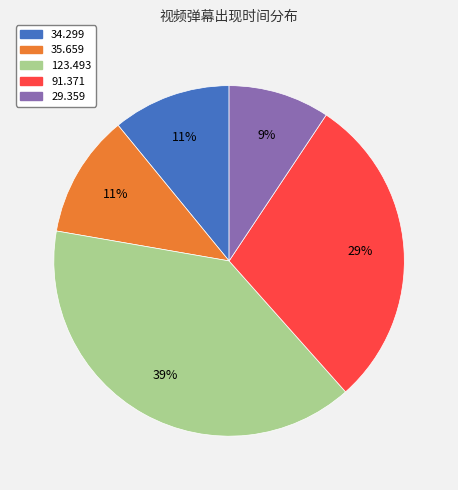

To the nearest percent, what is the difference between the largest and smallest slice percentages?

30%